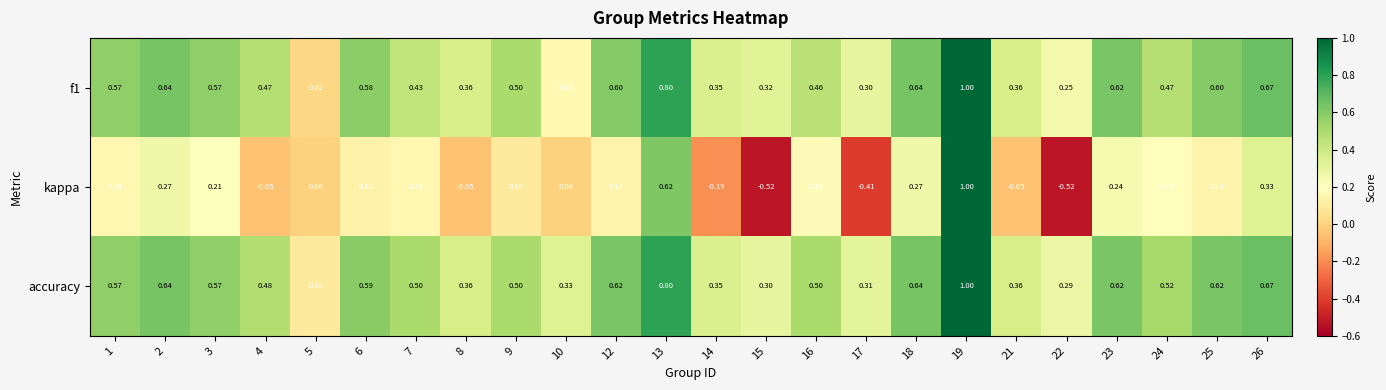

Which series has the largest range (max minus min)?

kappa